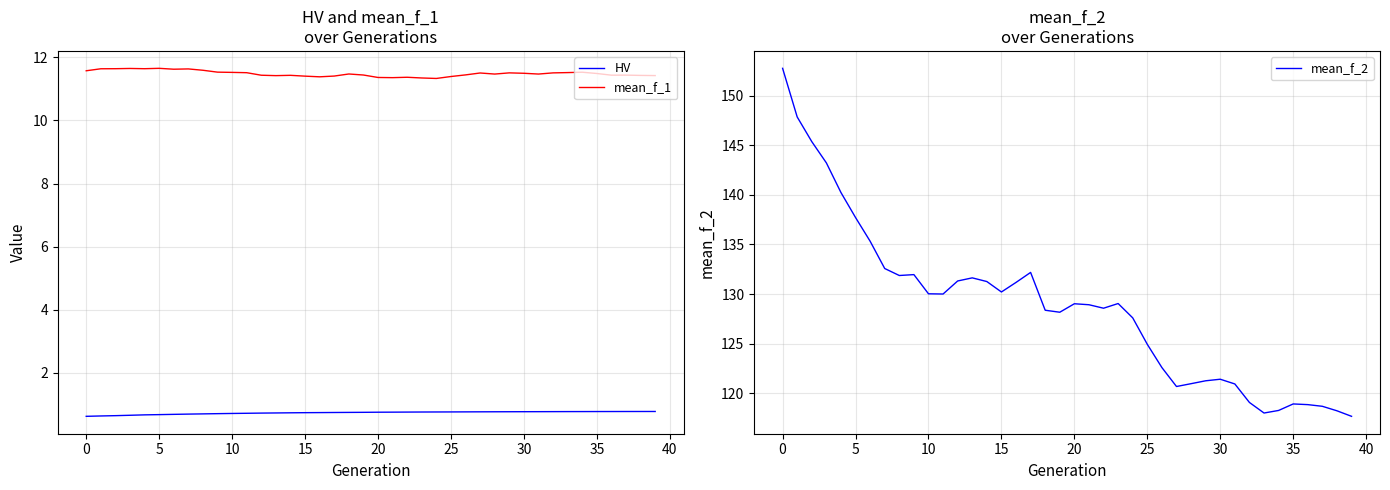

The value of HV at 35 is 0.4. True or false?

False